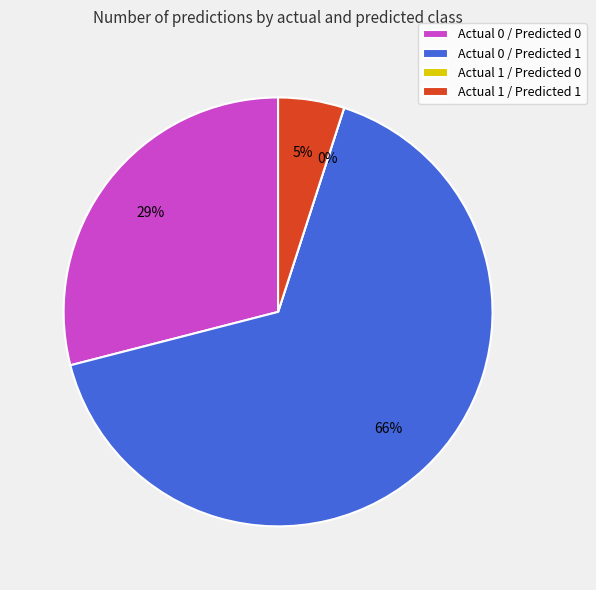

What is the change in value from Actual 0 / Predicted 0 to Actual 0 / Predicted 1?

+208